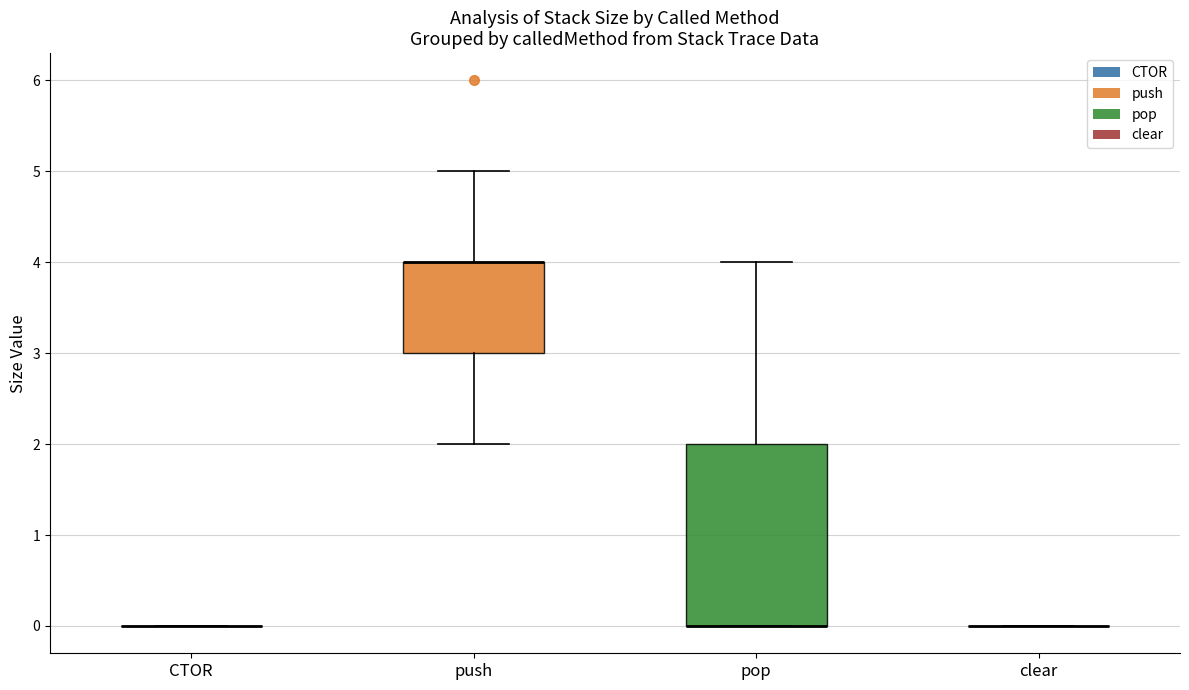

Reading left to right, read every box against the y-axis: the position of its median line, the range the box covers, and the ends of its whiskers. The values are not printed on the chart, so give them approximately, as read against the axis.

CTOR: box collapsed to a line at 0, whiskers 0 to 0
push: median 4 (drawn on the box's upper edge), box 3 to 4, whiskers 2 to 5
pop: median 0 (drawn on the box's lower edge), box 0 to 2, whiskers 0 to 4
clear: box collapsed to a line at 0, whiskers 0 to 0